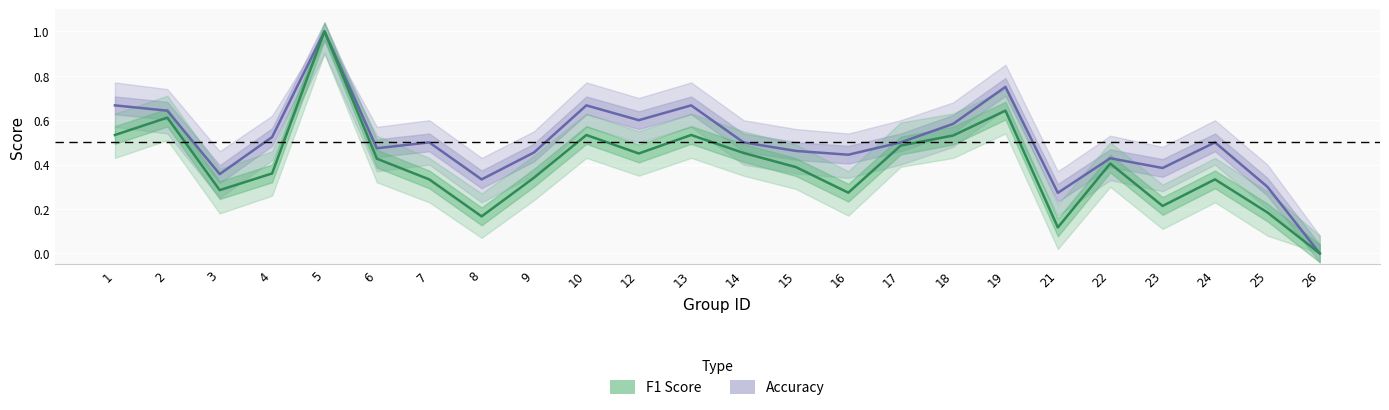

How many accuracy values are between 0 and 1?

24